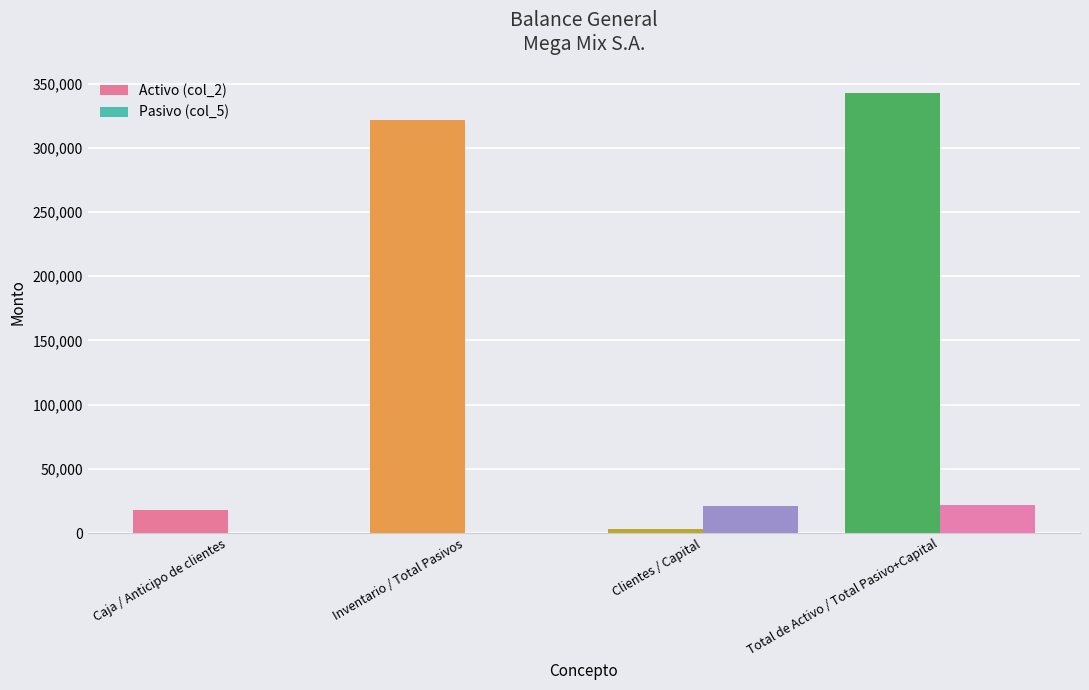

Is it true that Pasivo (col_5) equals 21559.0 at Total de Activo / Total Pasivo+Capital?

True